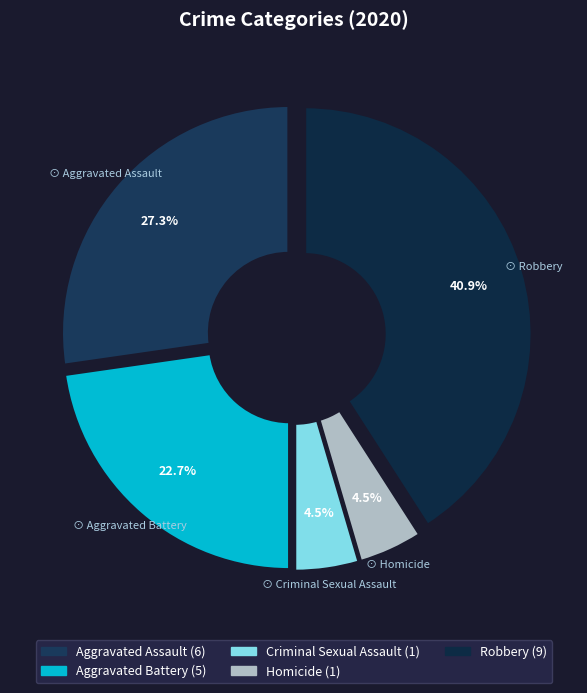

Is it true that Criminal Sexual Assault is 5% of the pie?

True